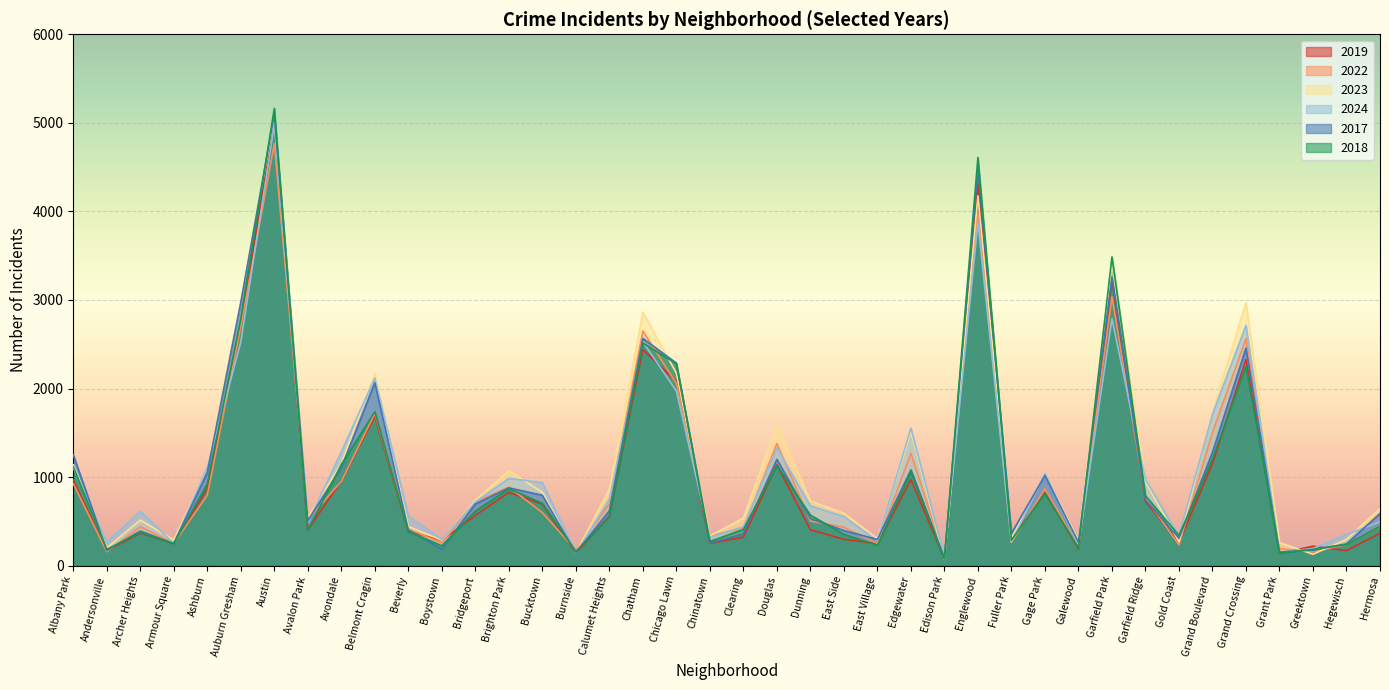

What position from the left is Grant Park?

37